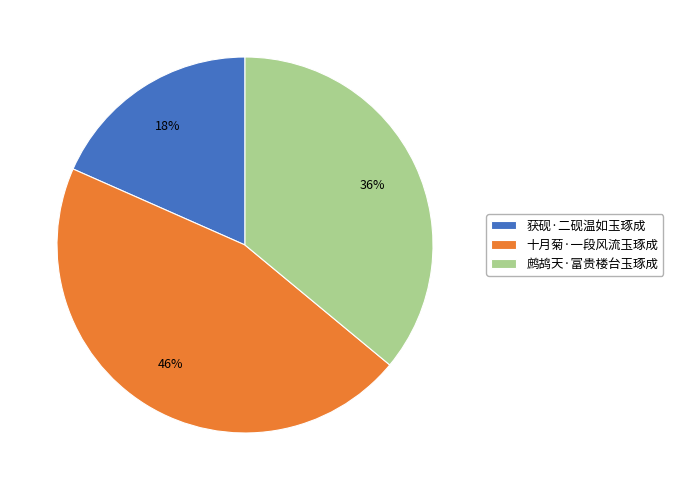

The 十月菊·一段风流玉琢成 slice represents 46% of the pie. True or false?

True